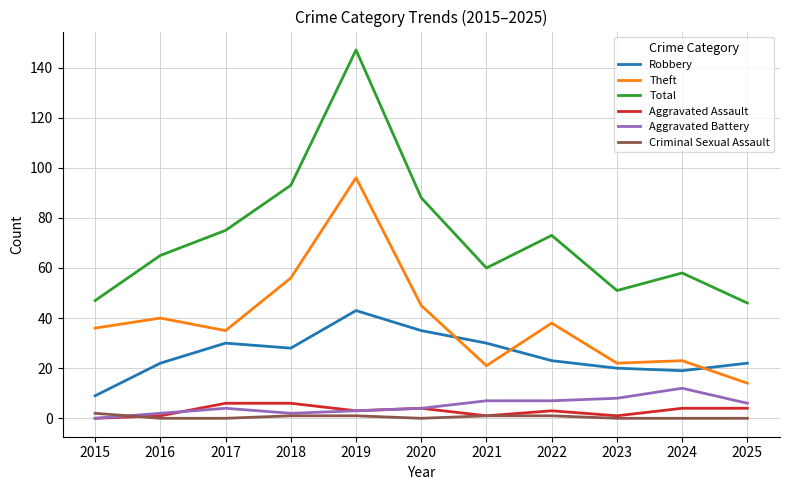

Where is the first local minimum for Total?

2021